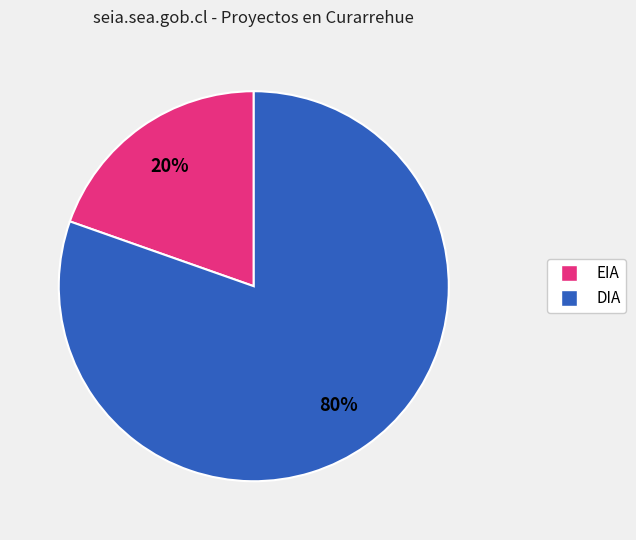

True or false: DIA accounts for 80% of the total.

True